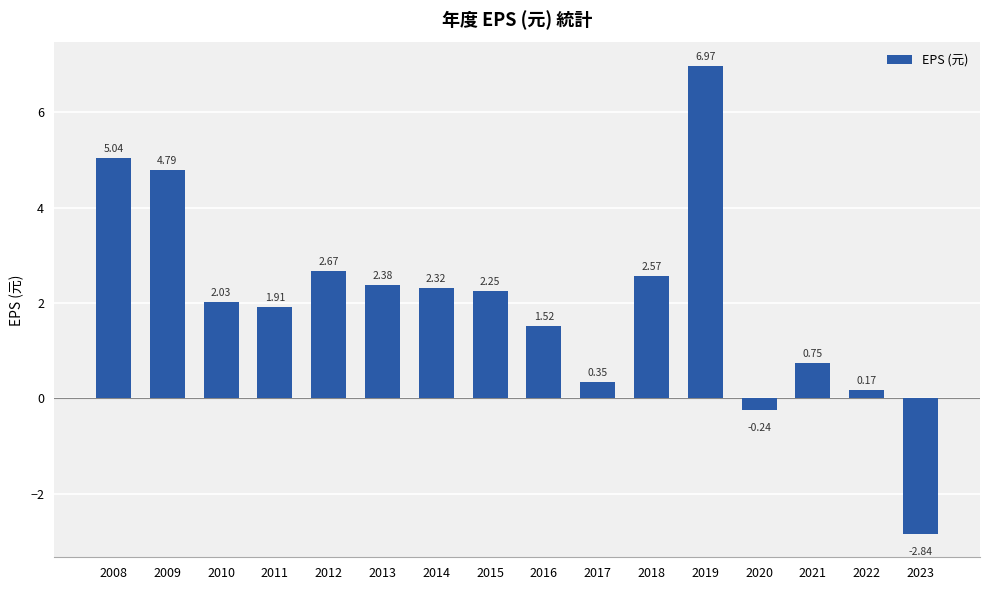

What is the difference between the maximum and minimum values?

9.8